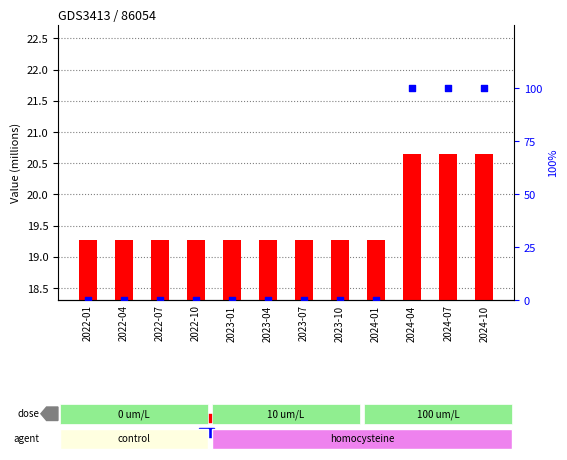

What is the total value across all series at 2022-04?

19.3